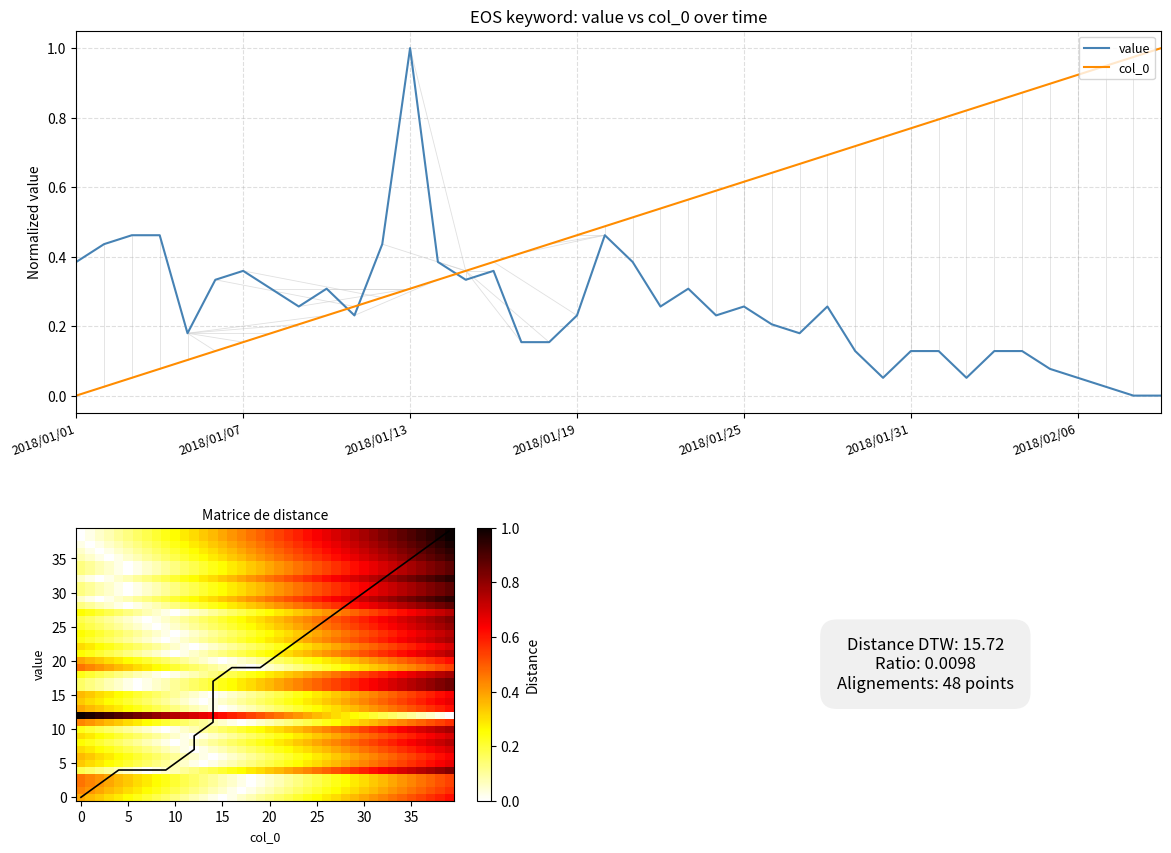

Which series has the widest spread of values?

value